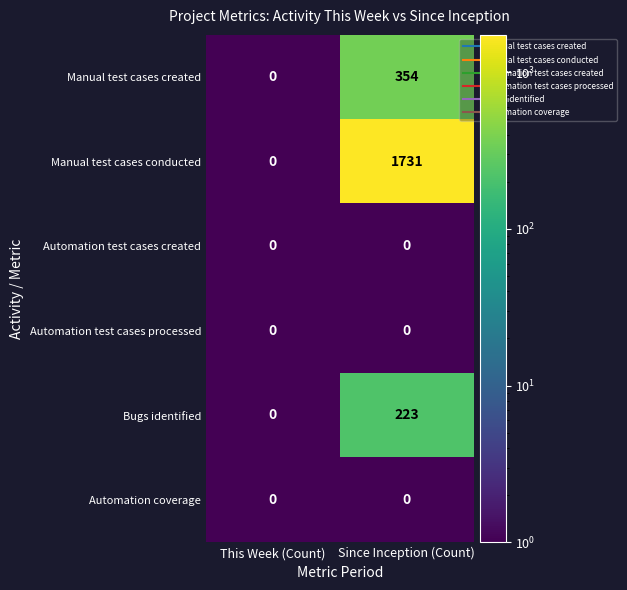

At how many categories does at least one series exceed 122?

1